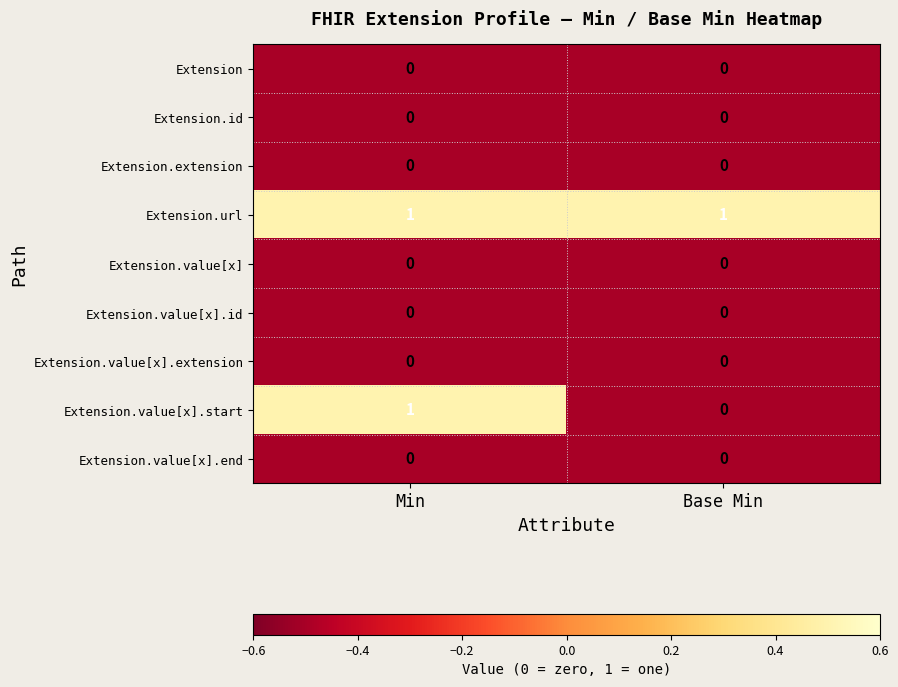

How many data points does each series have?

2